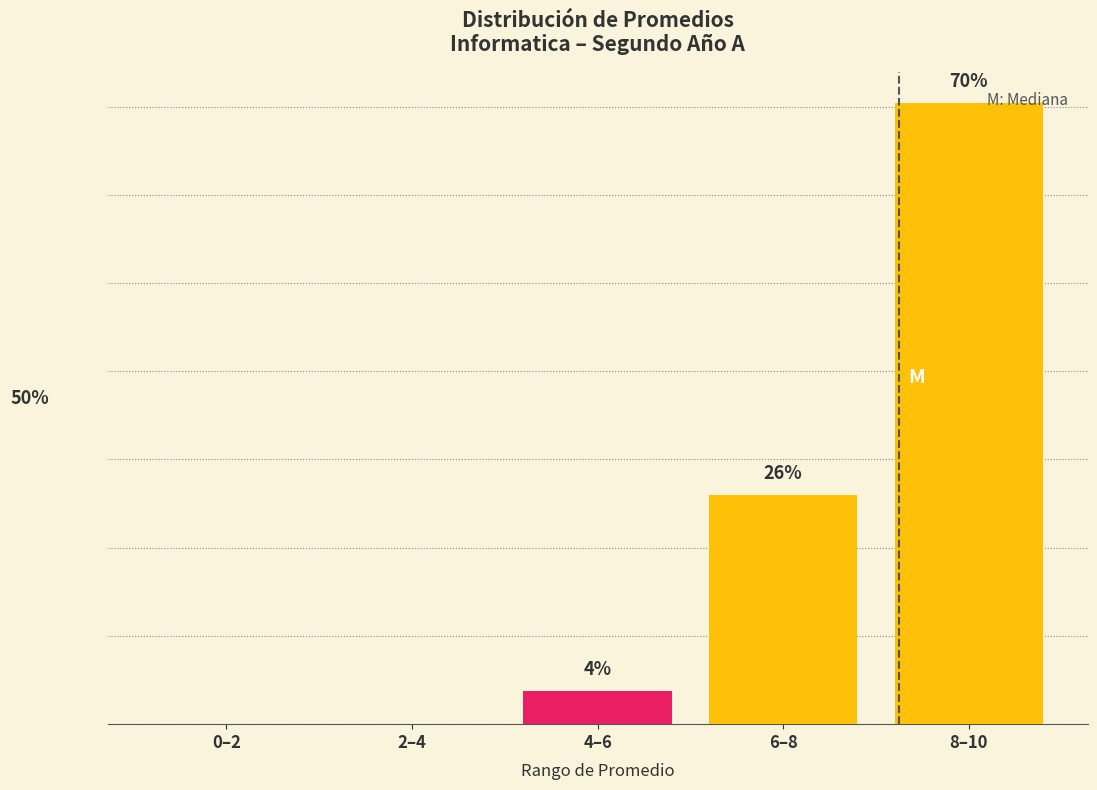

Are the bars horizontal?

No